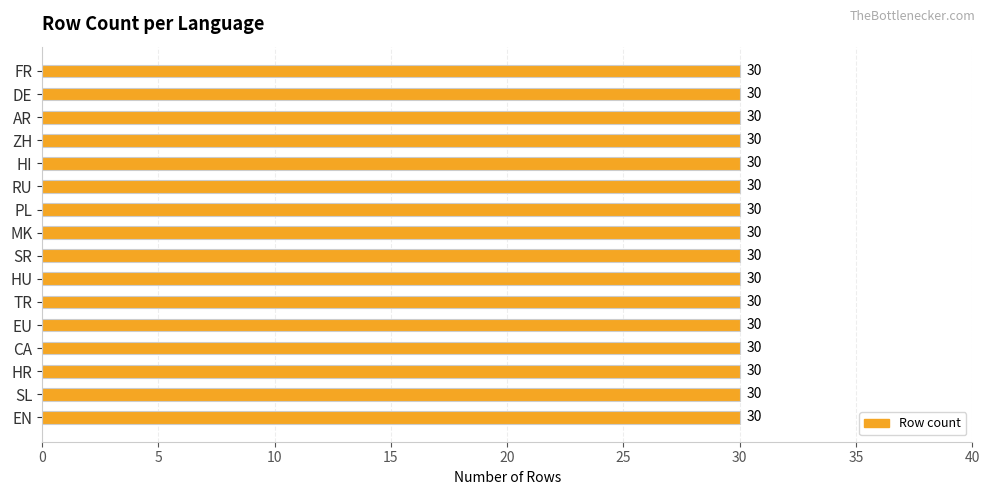

At which category is the sum across all series the highest?

SL